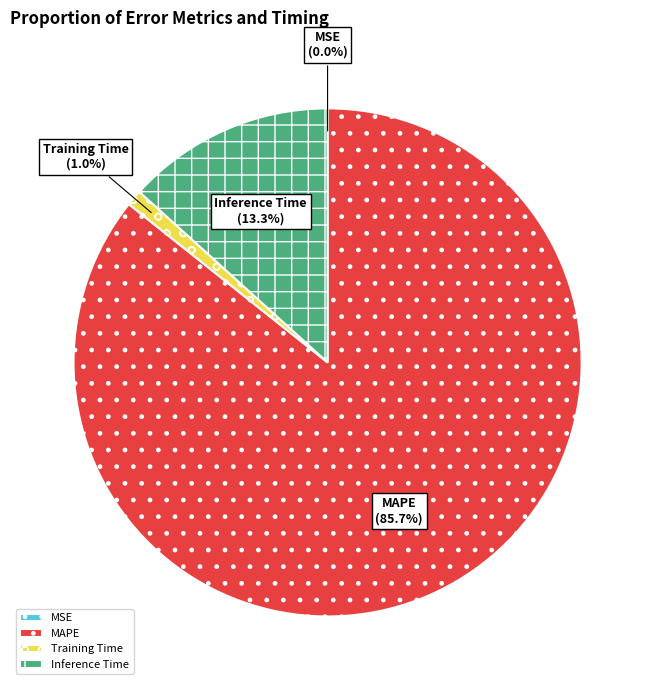

Which slice is the largest?

MAPE